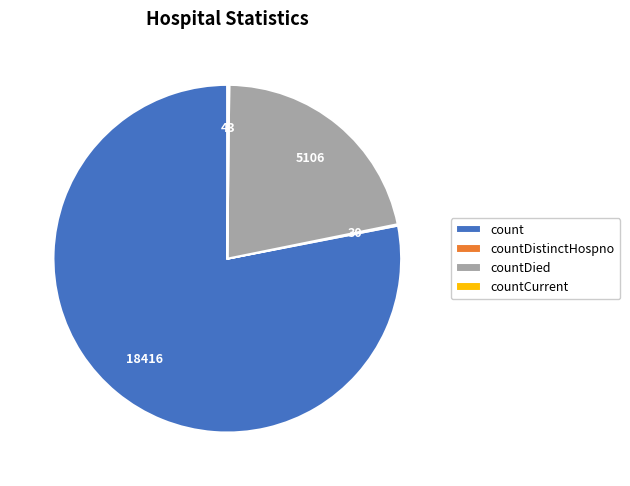

Is it true that count is 64% of the pie?

False